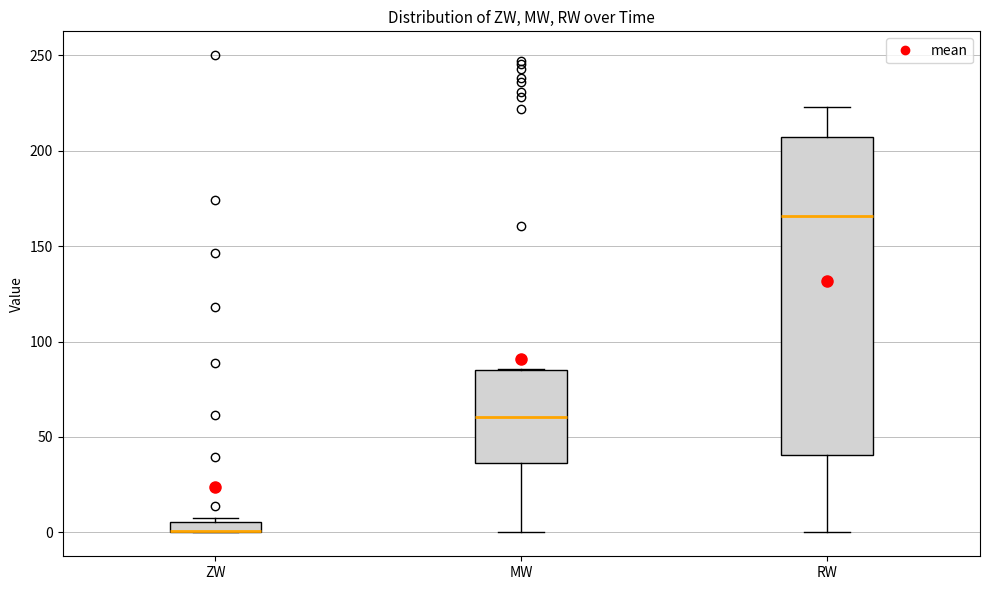

Comparing the boxes themselves (not the whiskers), which one is the tallest?

RW